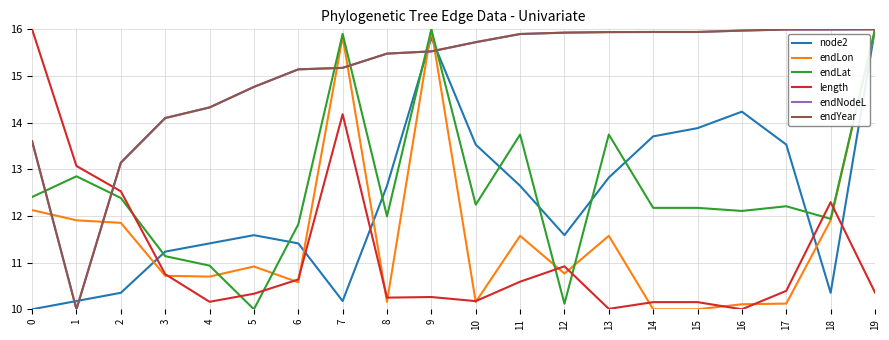

Between which two adjacent categories do length and node2 first intersect?

2 and 3